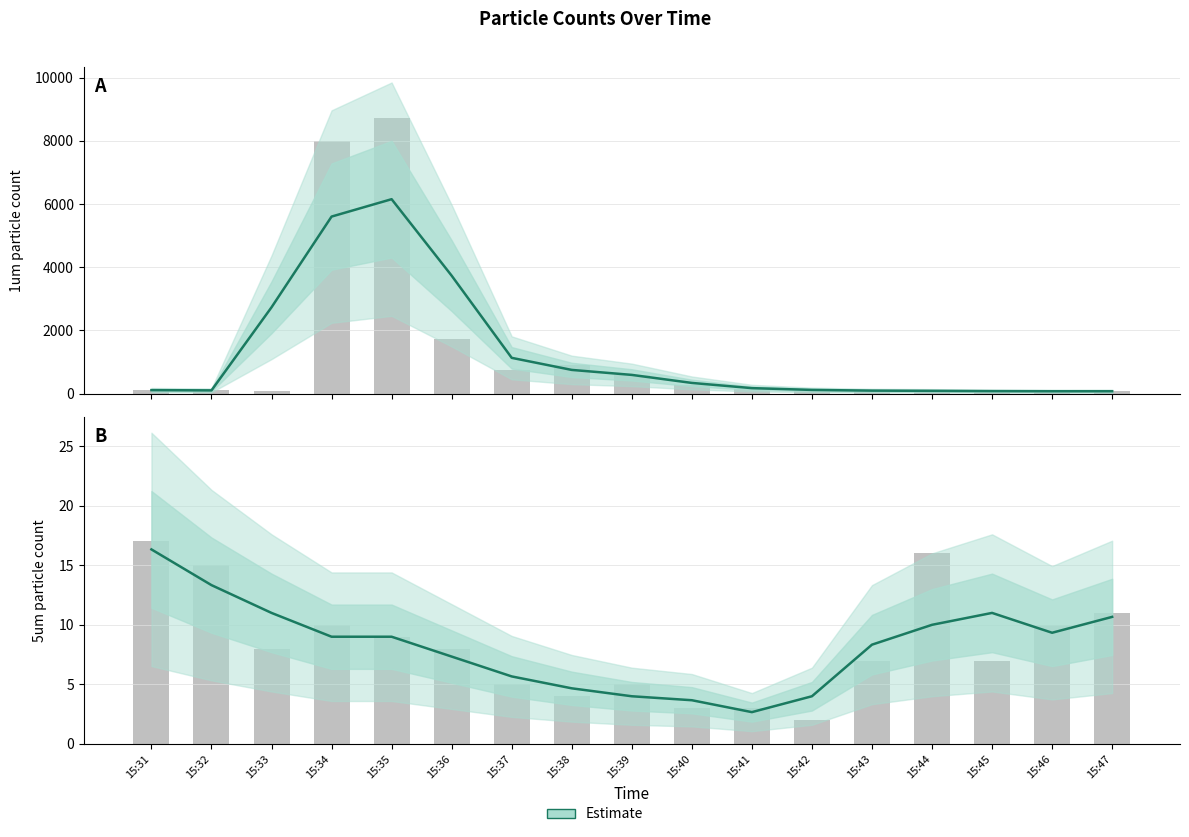

What is the approximate value at 15:46?

9.3